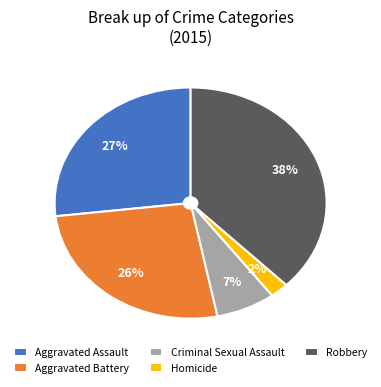

Which slice is the largest?

Robbery